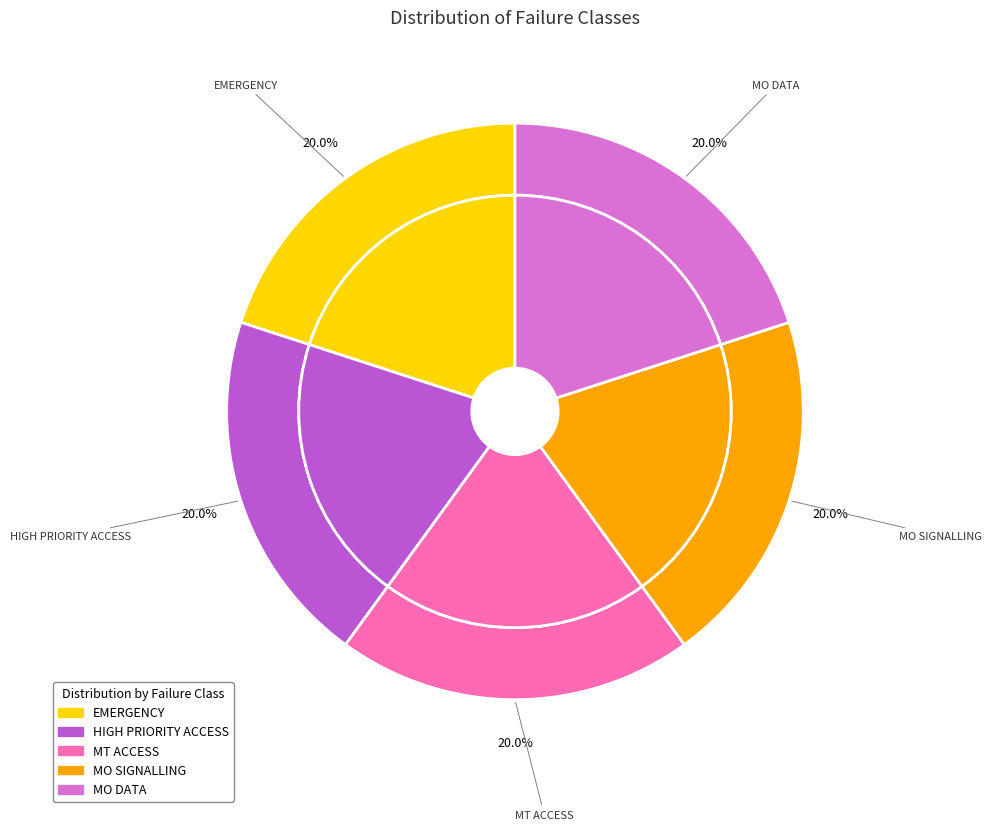

Is the sum of MO SIGNALLING and EMERGENCY greater than half?

No